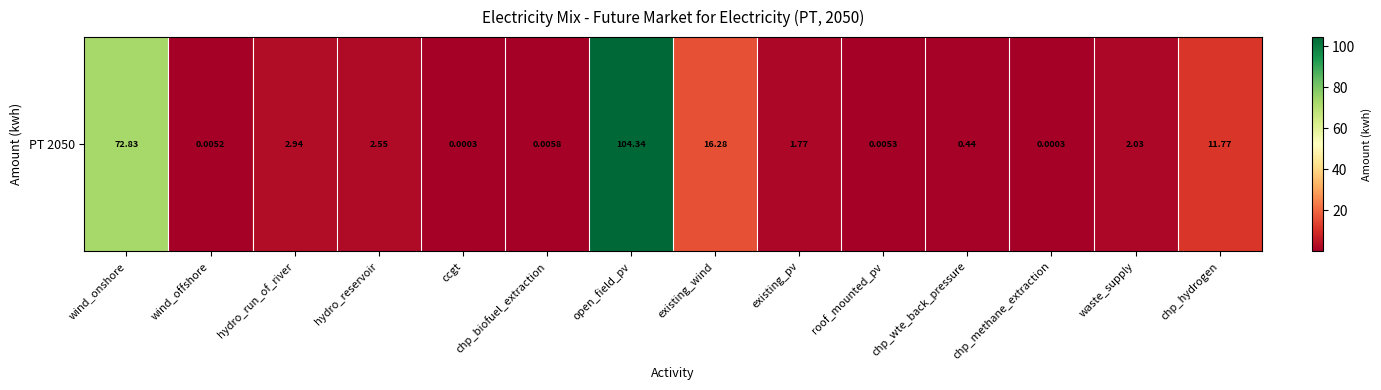

Which label corresponds to the largest value in the chart?

open_field_pv